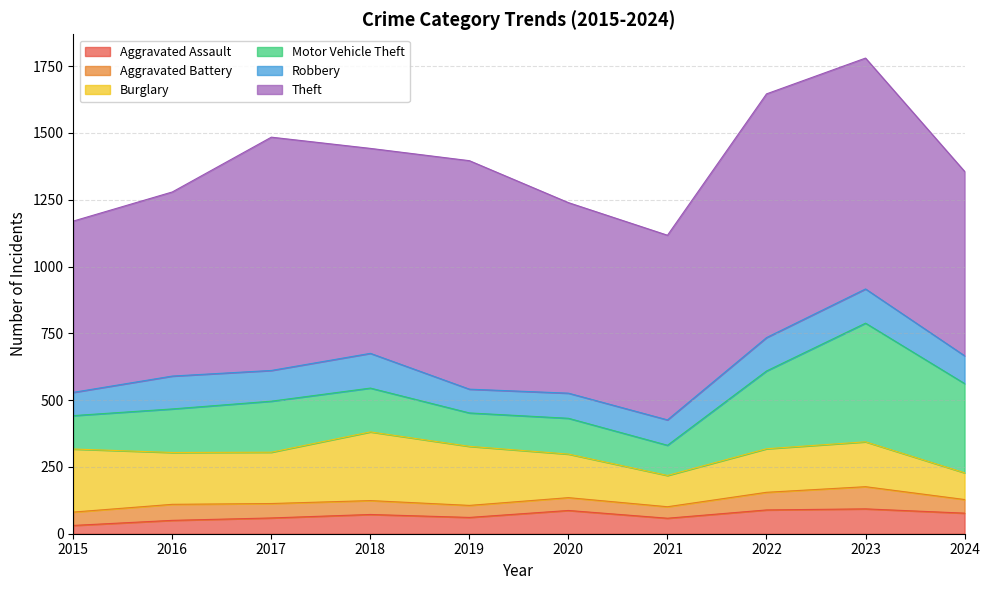

Which has a higher value, 2024 or 2022?

2022